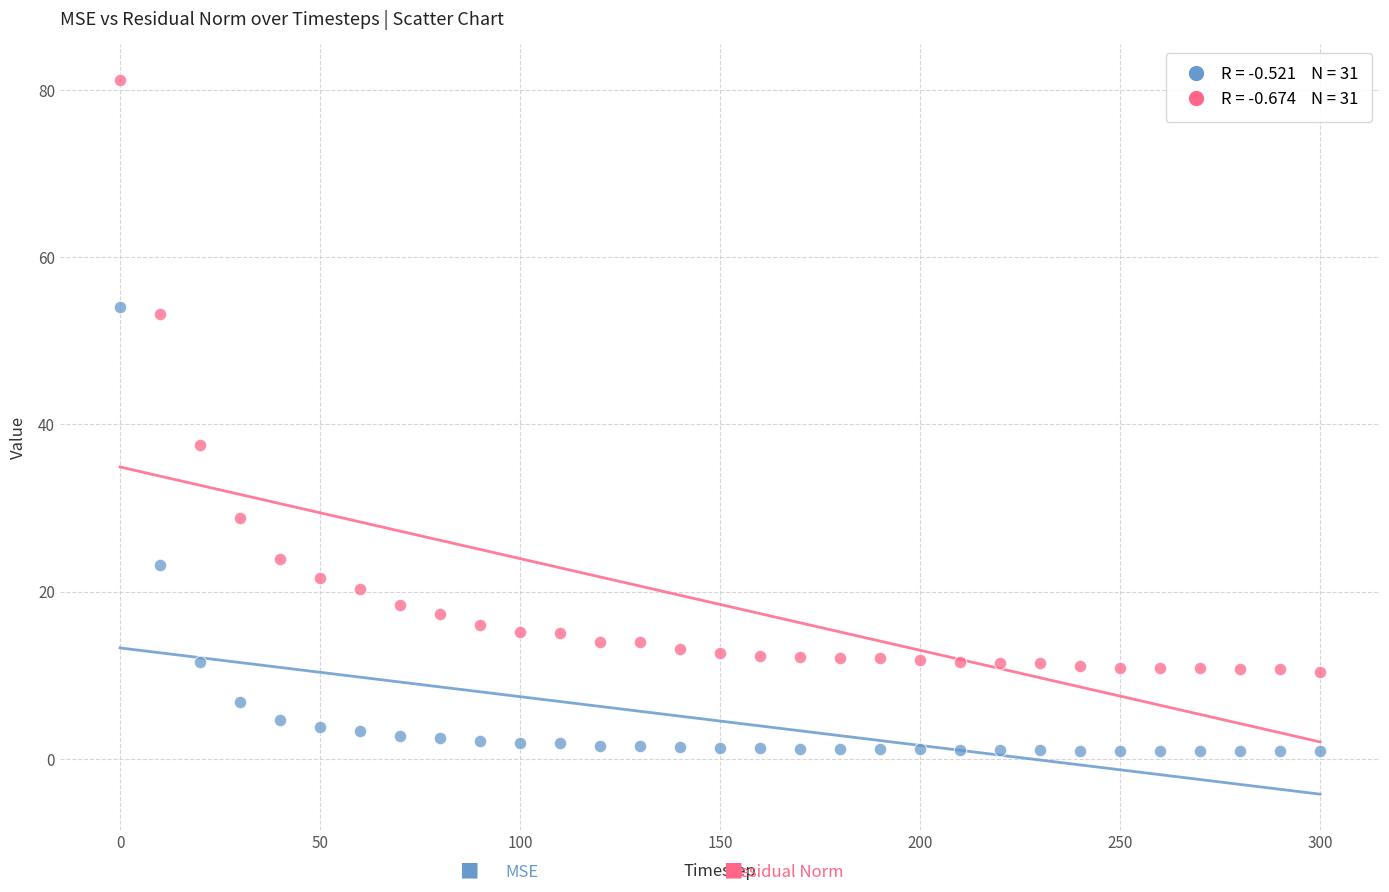

Across all series, what Y value is closest to 41?

37.5